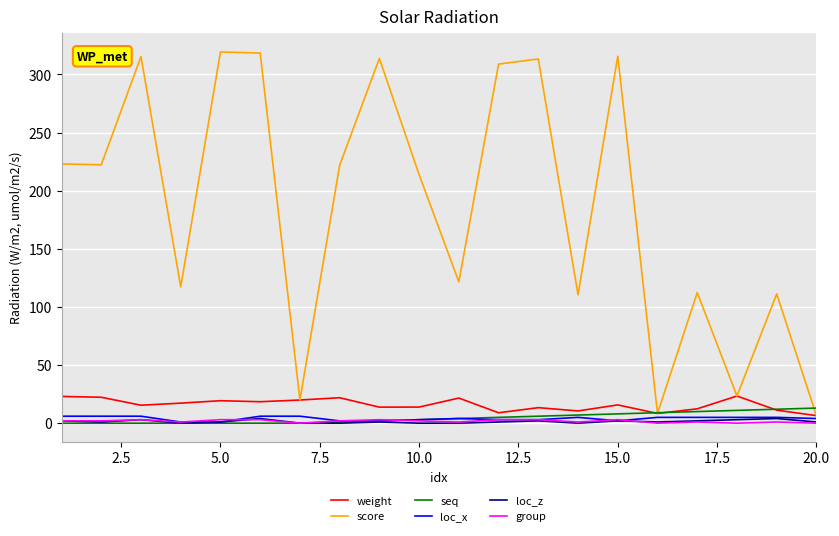

Which series has the widest spread of values?

score